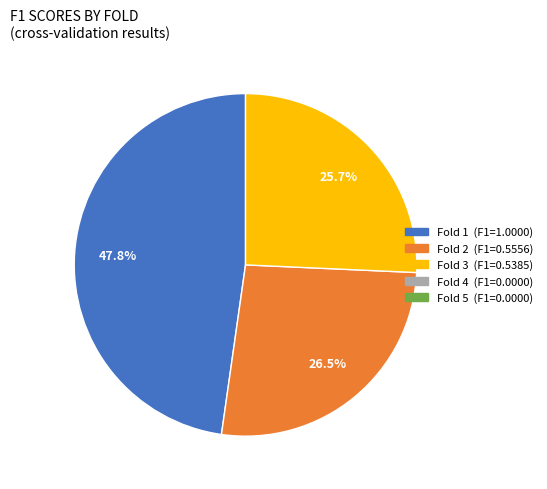

Is there a majority slice in this chart?

No